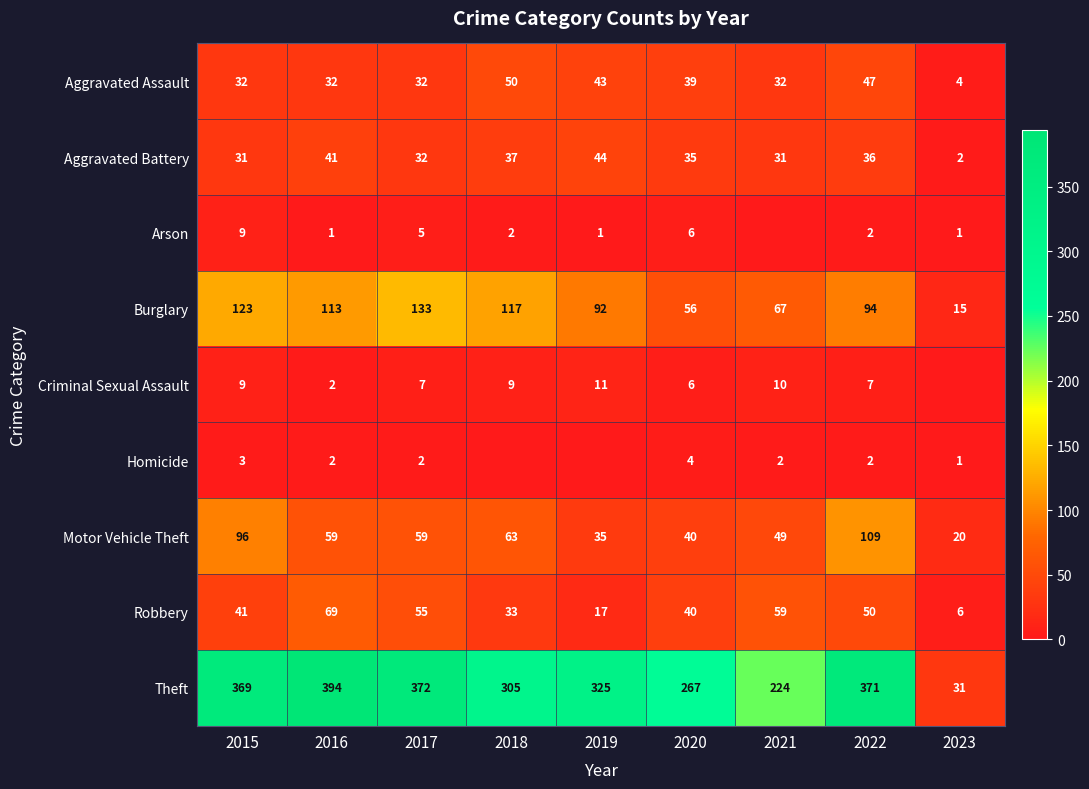

Is it true that Homicide equals 2 at 2021?

True